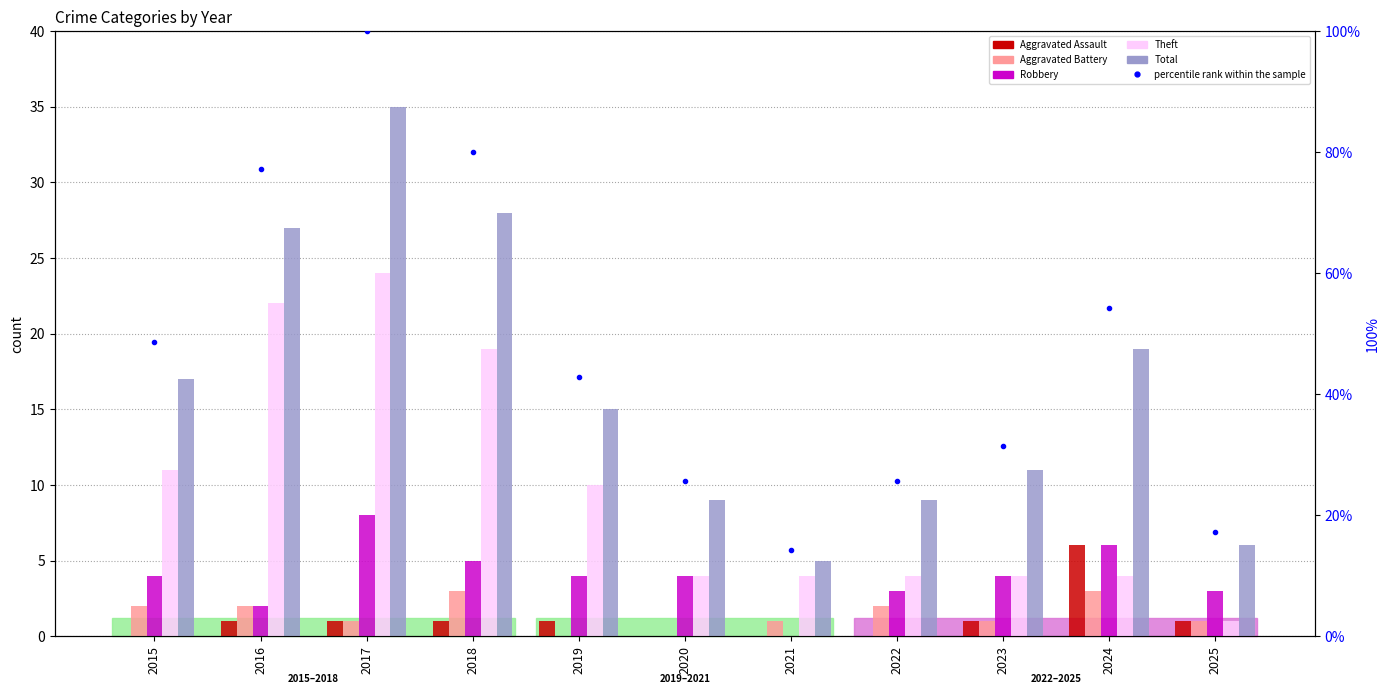

Does the chart contain any negative values?

No